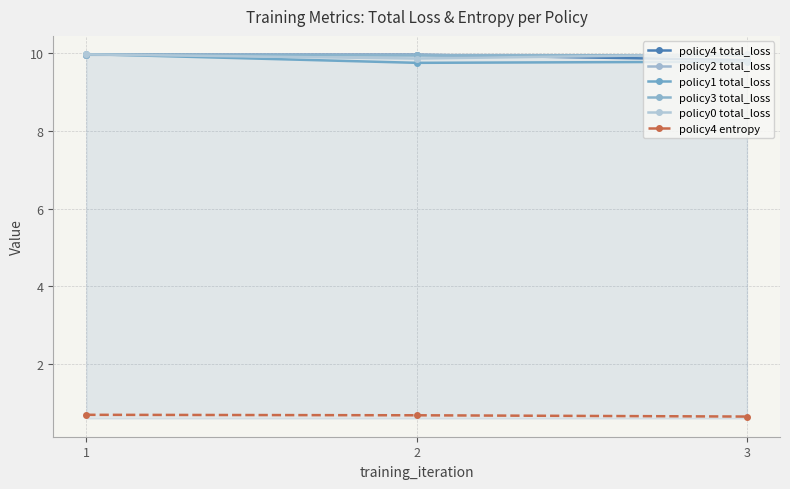

Which has a higher value, 2 or 3?

2